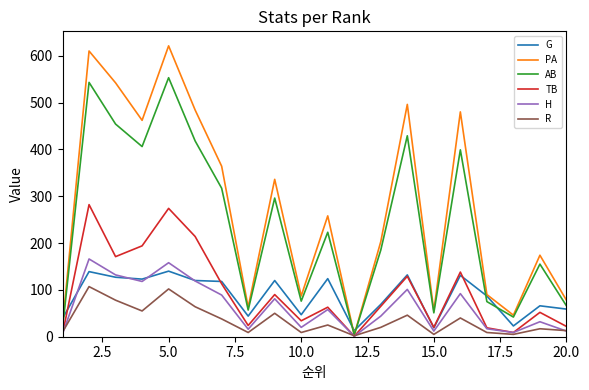

What is the greatest value displayed?

621